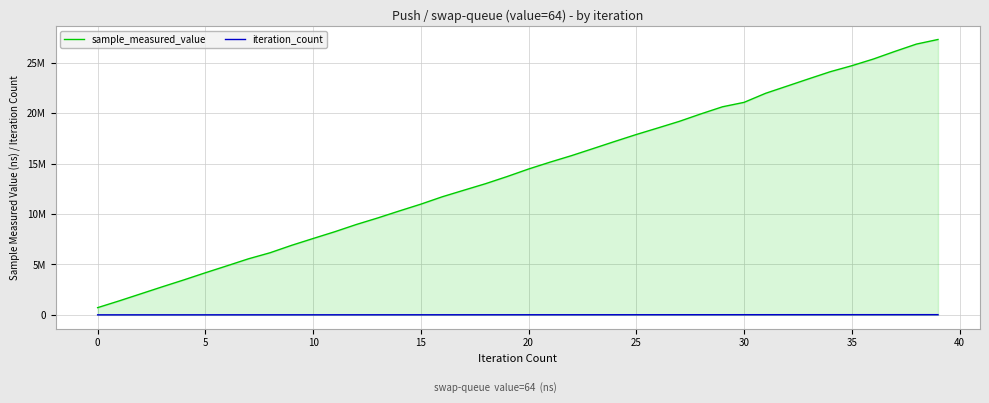

True or false: sample_measured_value has a value of 10309598 at 14.

True